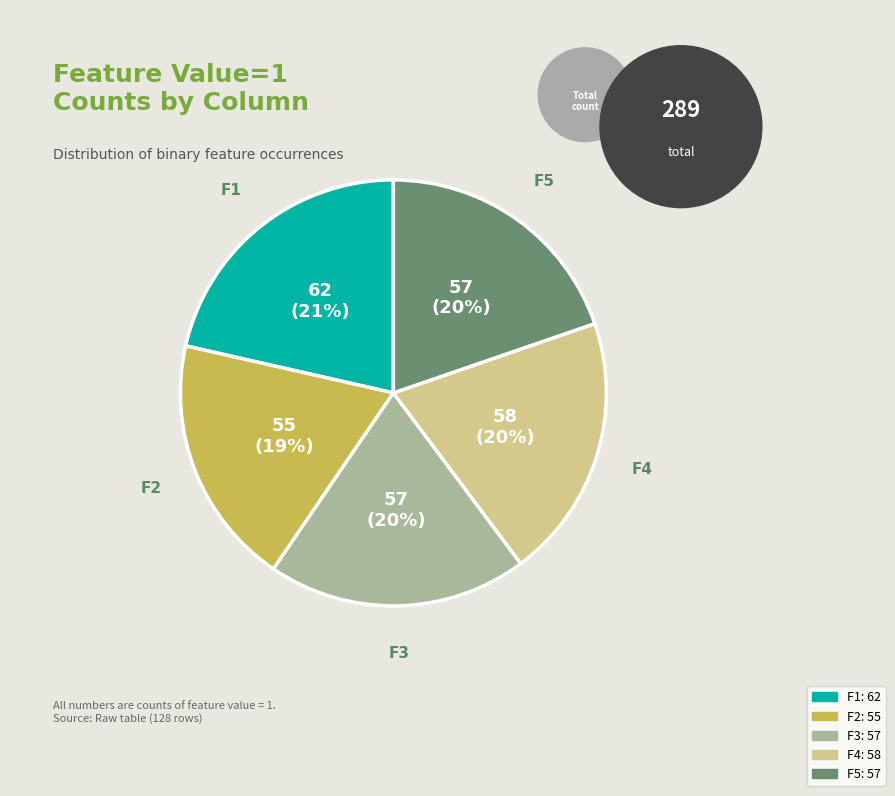

Does any single category account for the majority?

No